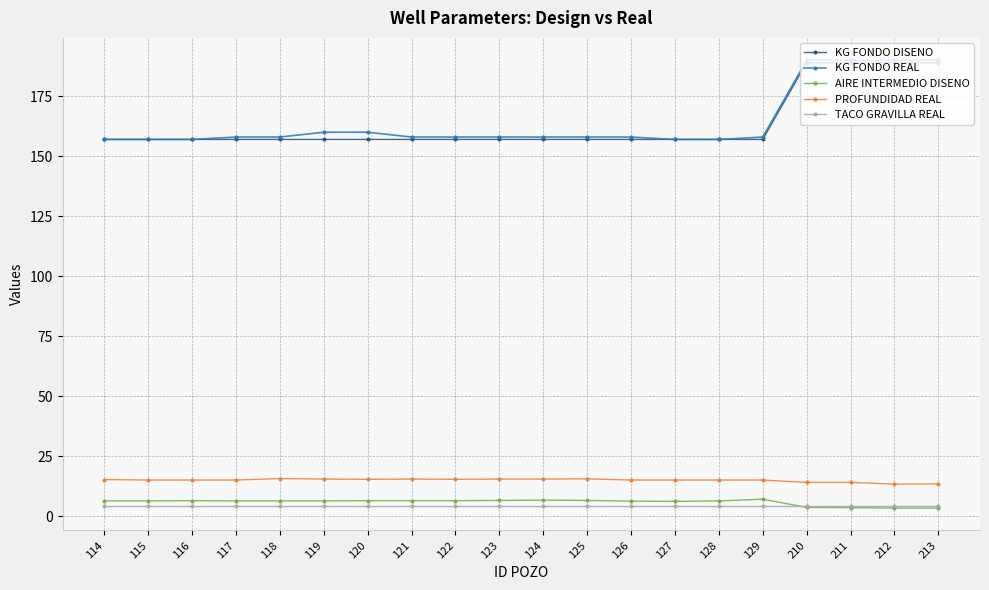

What is the maximum value shown in the chart?

190.0